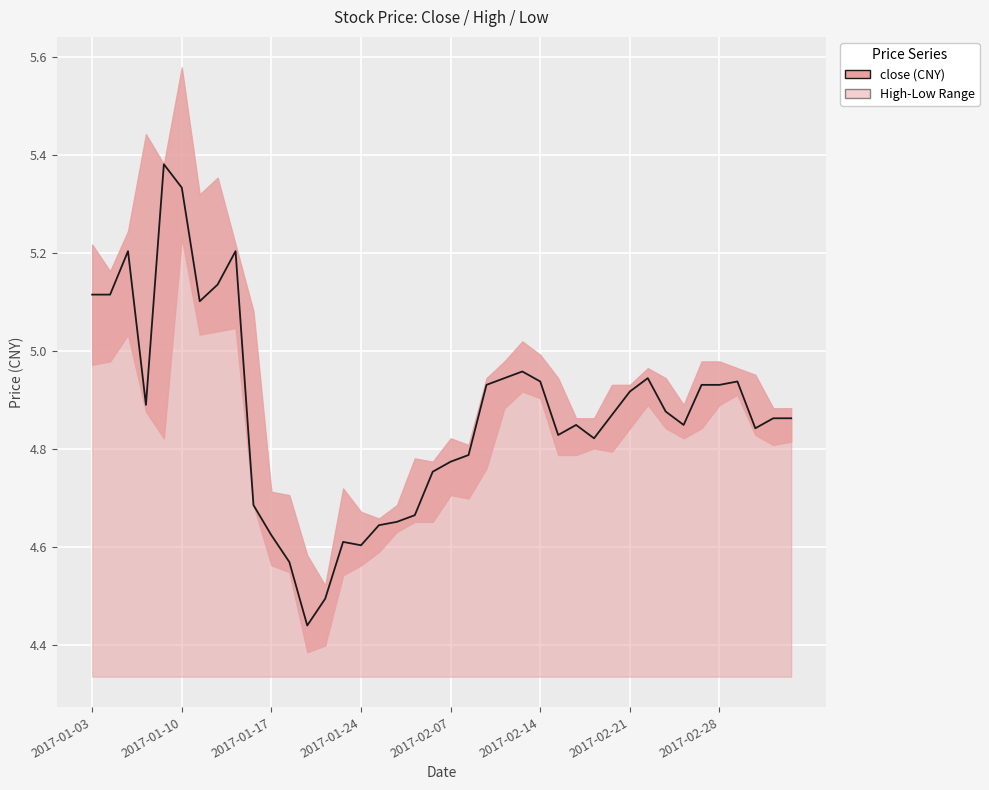

Which has a higher value, 2017-02-28 or 31?

2017-02-28